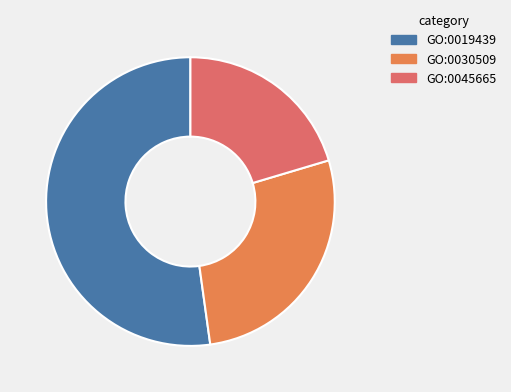

Does GO:0030509 represent more than half of the total?

No